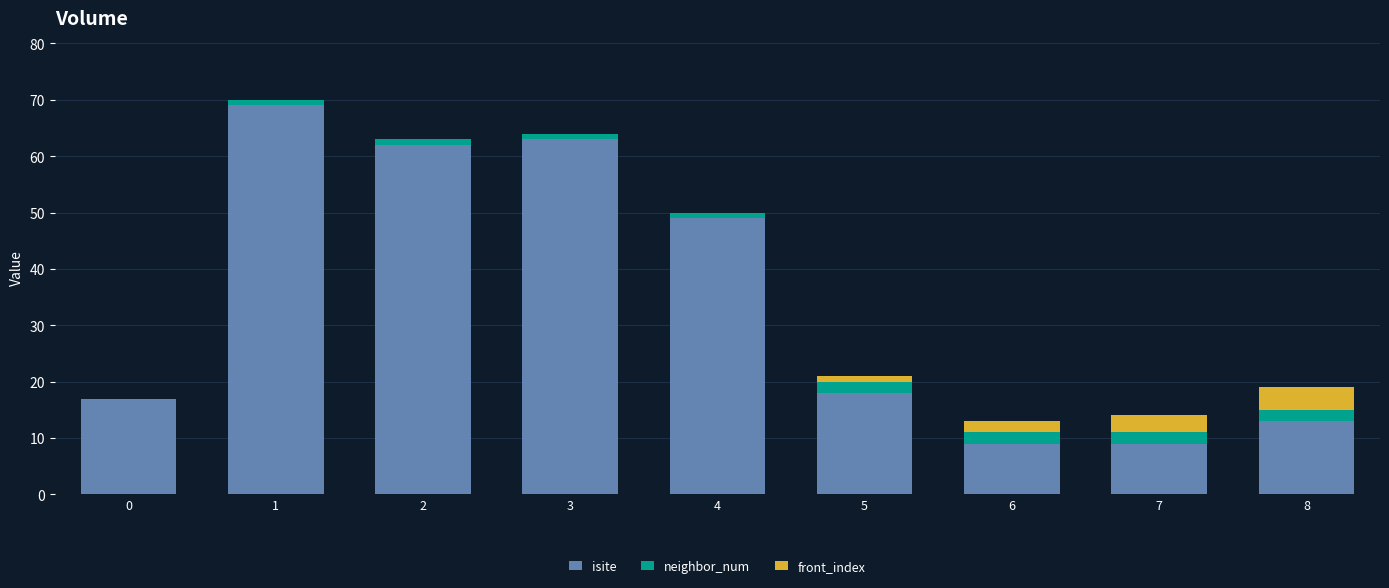

What are all the series names shown in the legend?

isite, neighbor_num, front_index